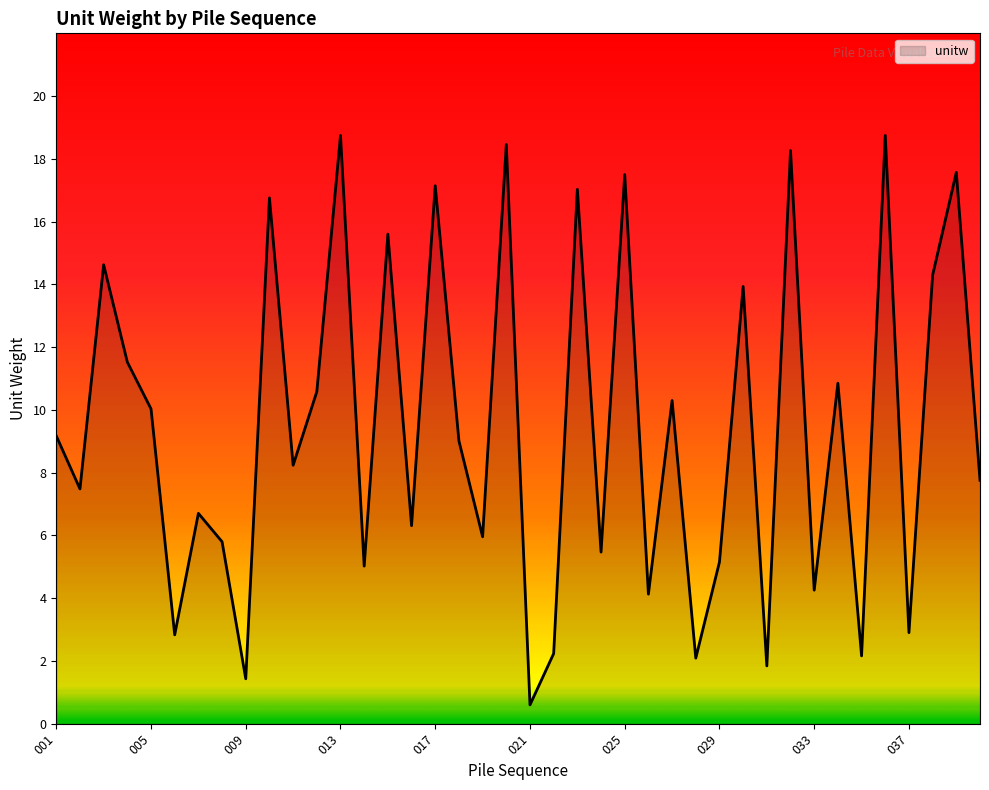

What is the greatest value displayed?

18.7